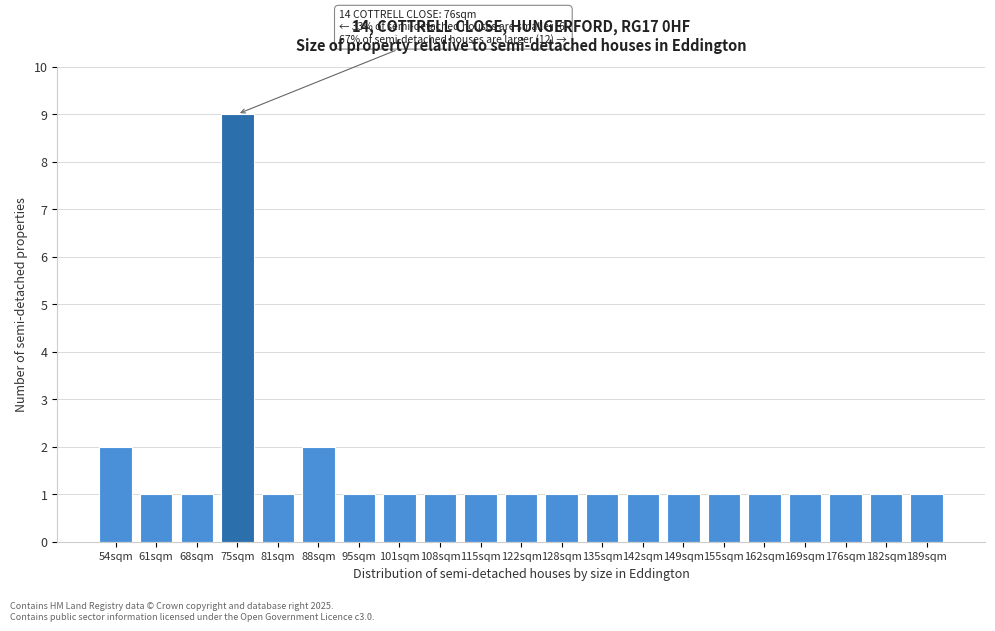

Reading left to right, what are all the values shown in this chart?

54sqm=2	61sqm=1	68sqm=1	75sqm=9	81sqm=1	88sqm=2	95sqm=1	101sqm=1	108sqm=1	115sqm=1	122sqm=1	128sqm=1	135sqm=1	142sqm=1	149sqm=1	155sqm=1	162sqm=1	169sqm=1	176sqm=1	182sqm=1	189sqm=1